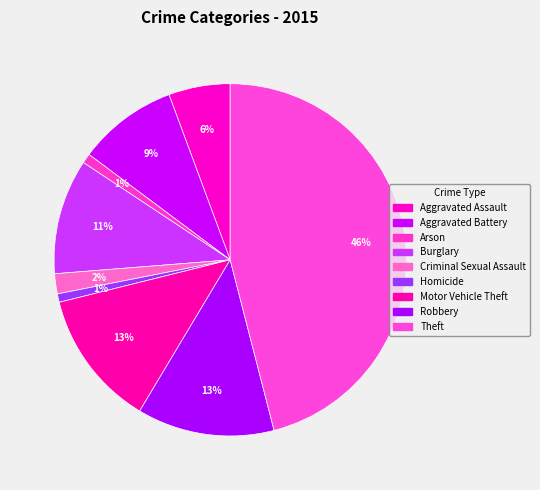

Is there any slice that represents more than half of the pie?

No